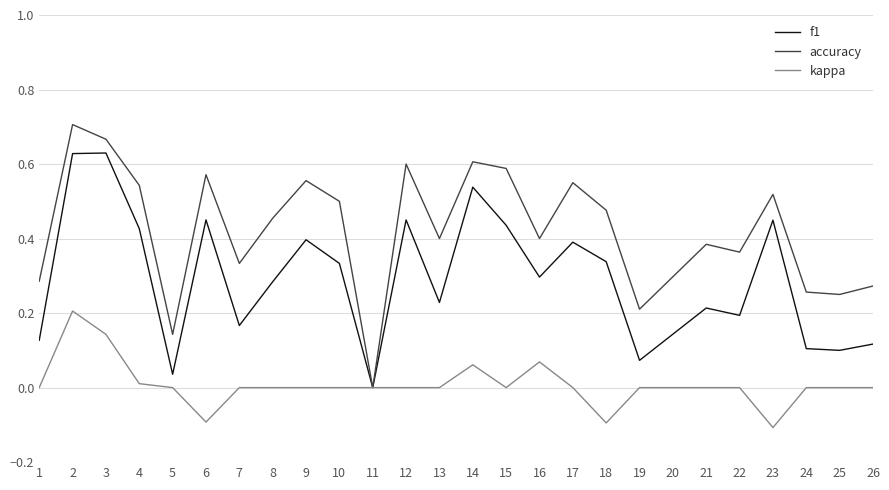

Which series has the largest range (max minus min)?

accuracy